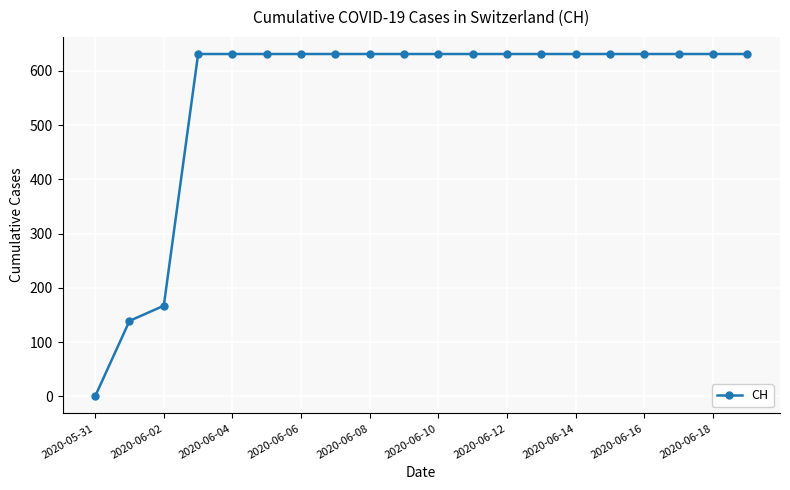

What is the greatest value displayed?

631